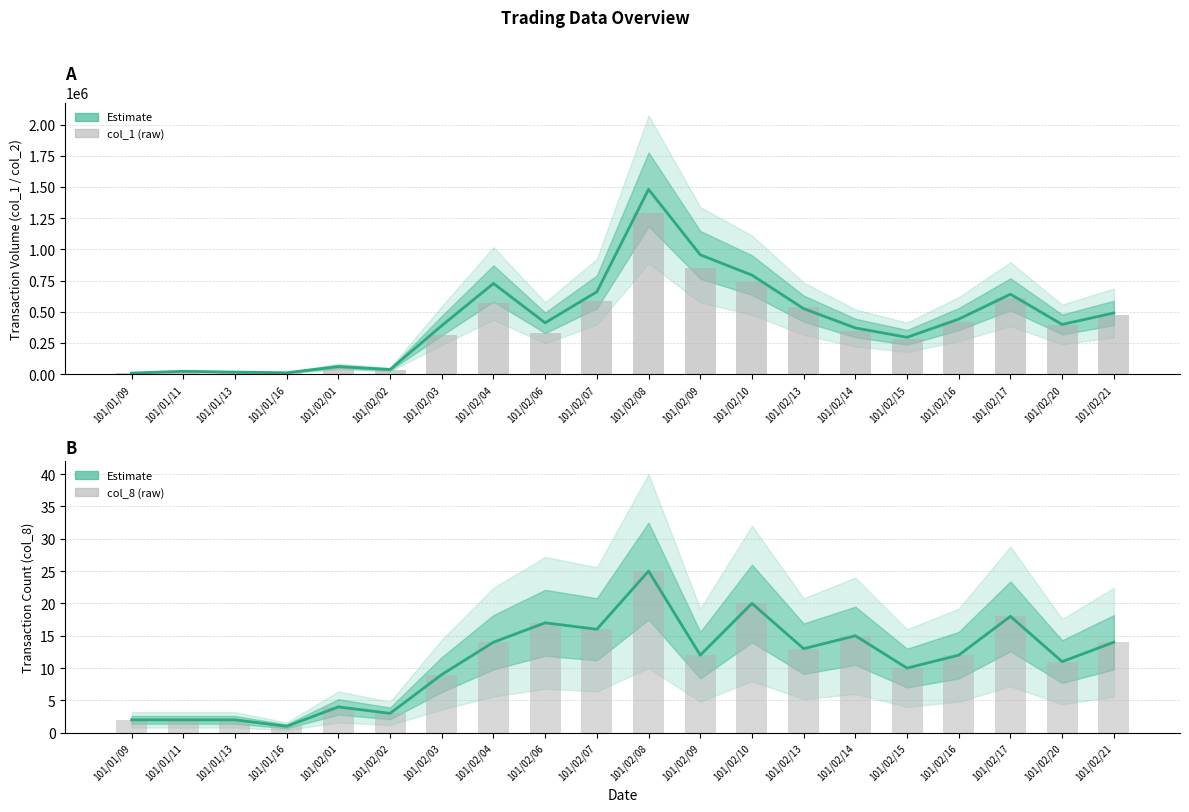

How many categories are shown in the chart?

20